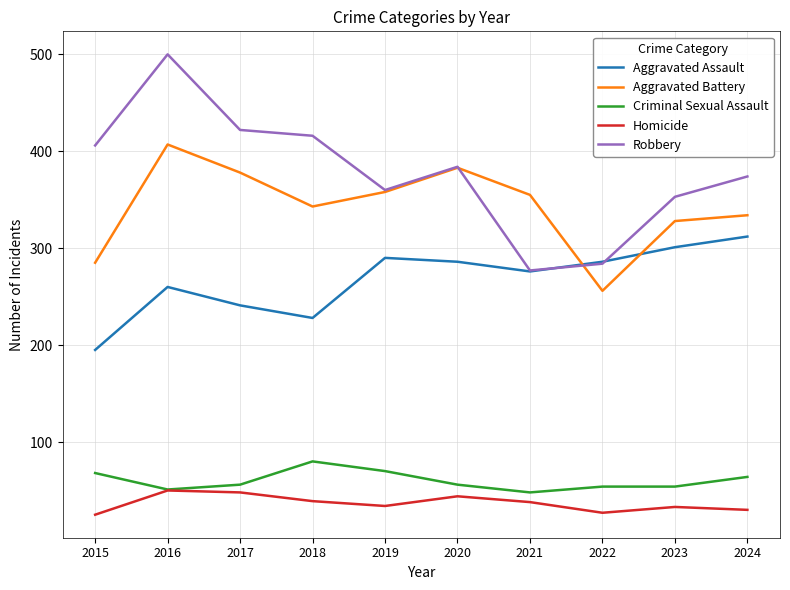

What is the spread (max minus min) of values at 2024?

344